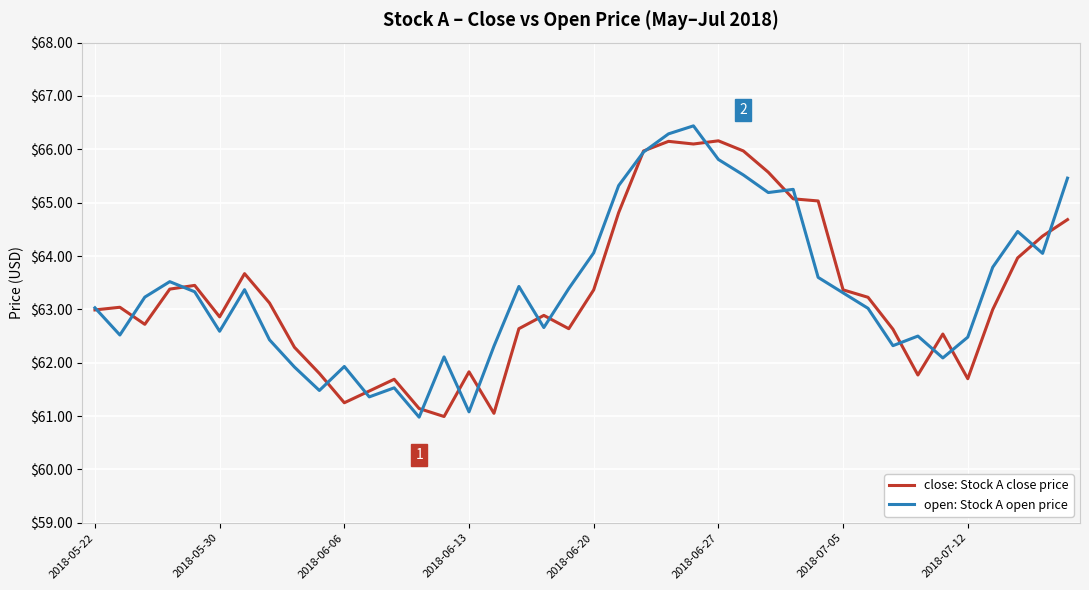

What is the lowest value of the open: Stock A open price series?

61.0